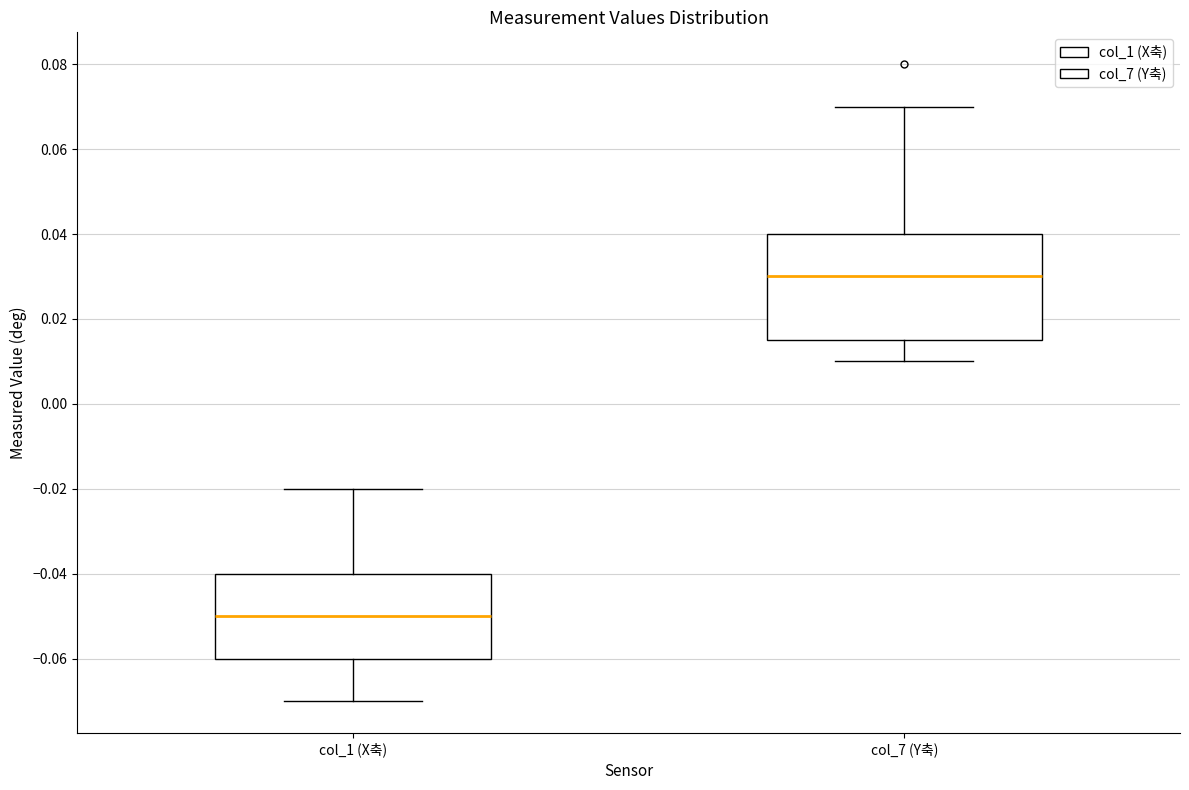

Comparing the boxes themselves (not the whiskers), which one is the tallest?

col_7 (Y축)